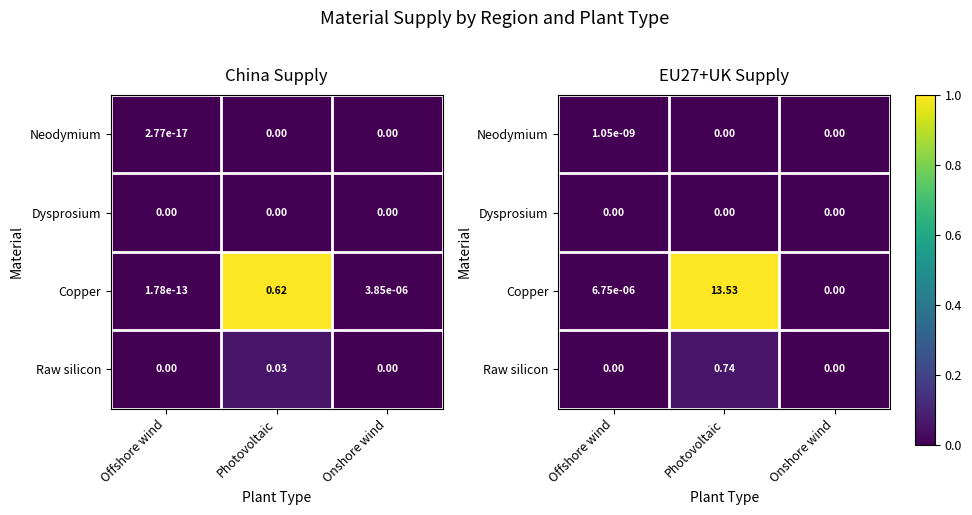

The Copper series shows 0.0 at Onshore wind. True or false?

False